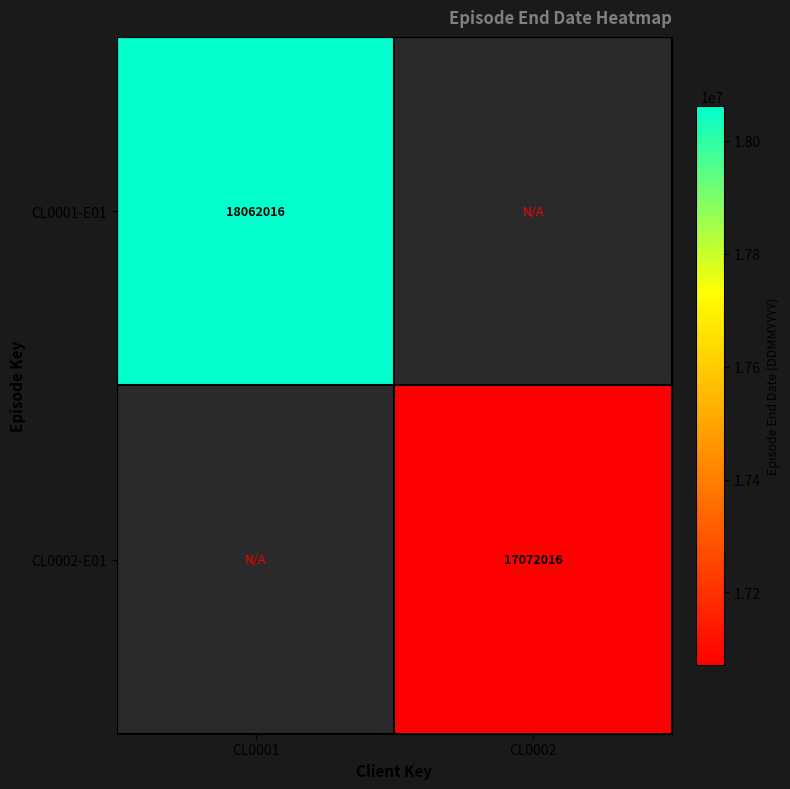

True or false: CL0002-E01 has a value of 30372445 at CL0002.

False